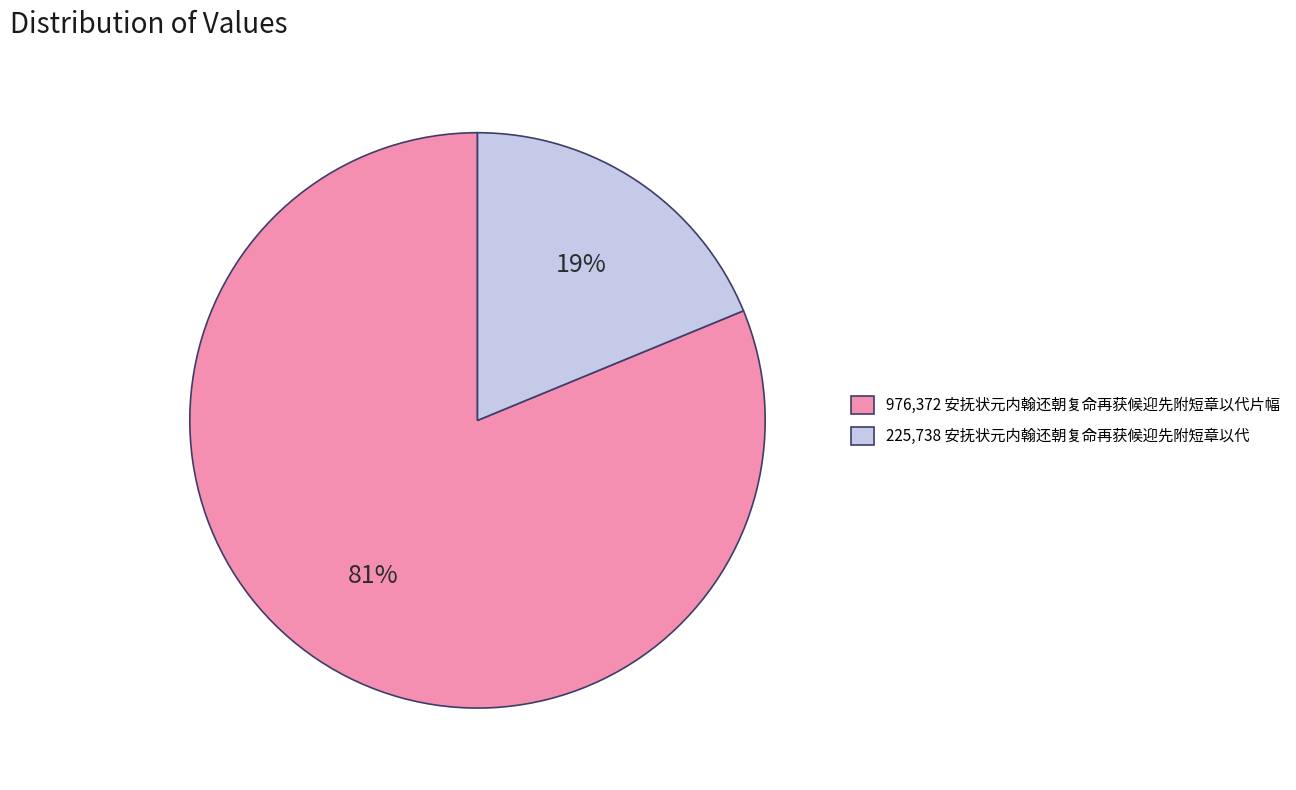

To the nearest percent, what is the average slice percentage?

50%